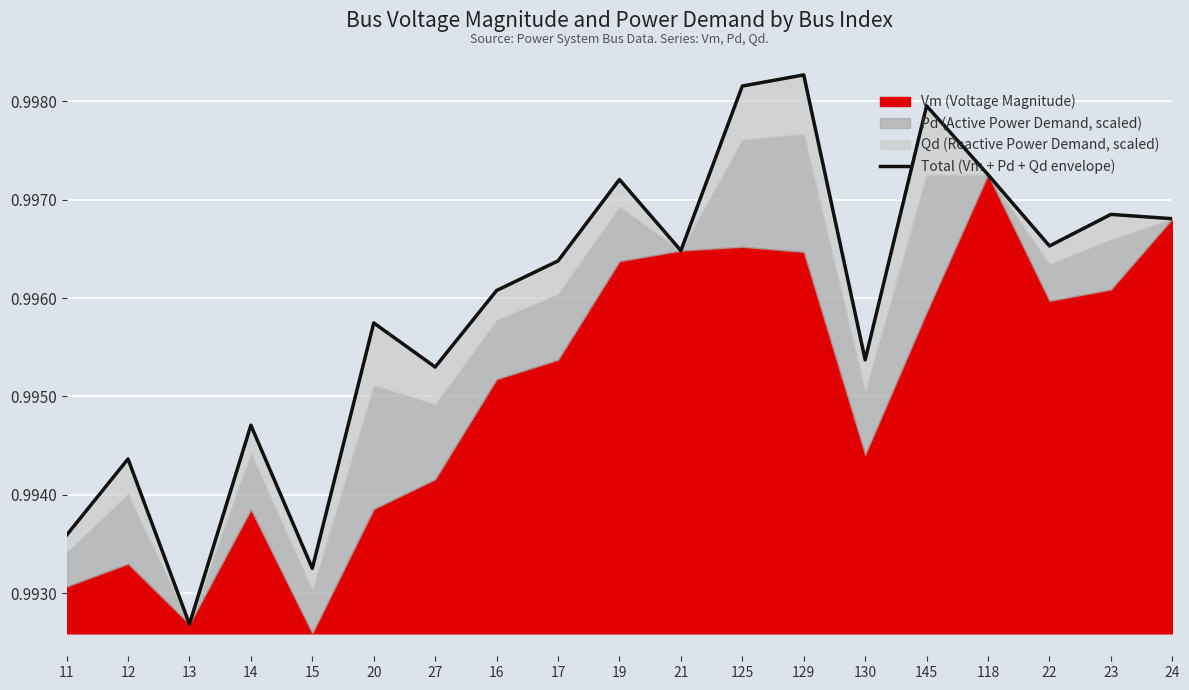

What is the label of the 17th point from the right?

13